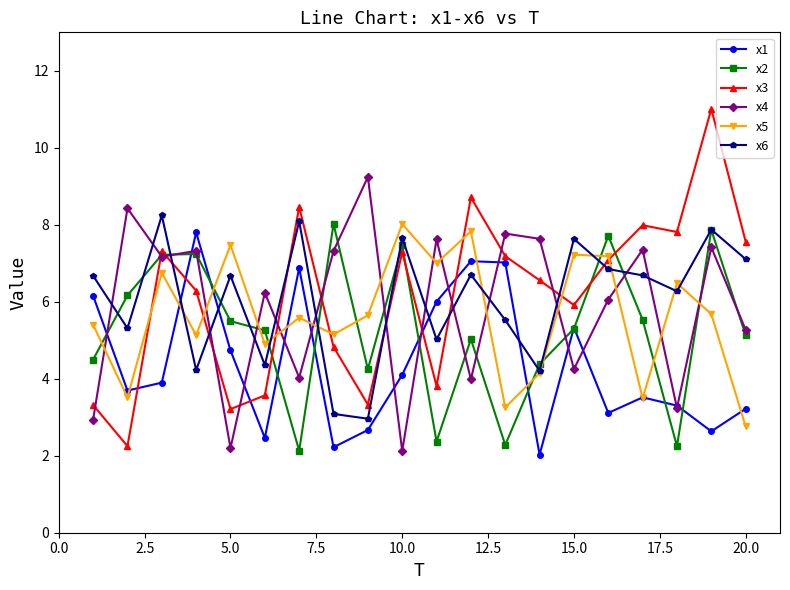

What is the smallest value displayed?

2.0